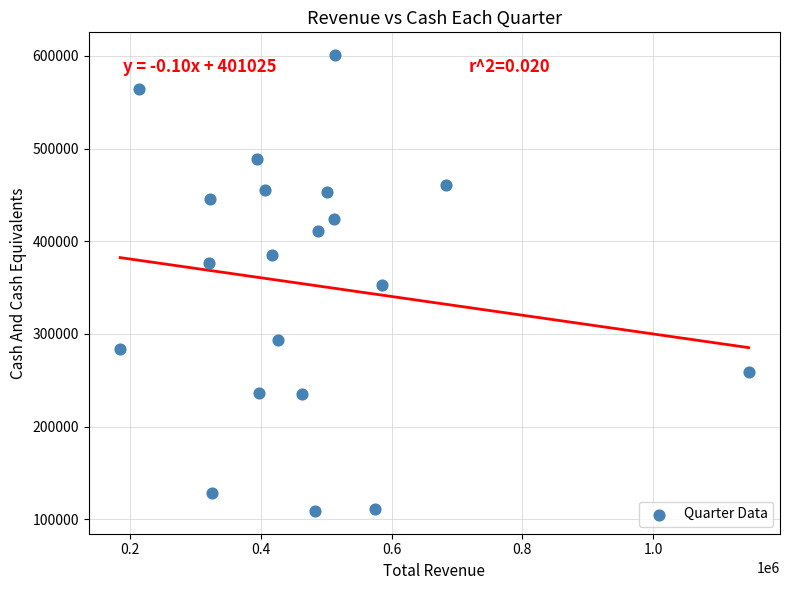

What is the range of X values (max minus min)?

961800